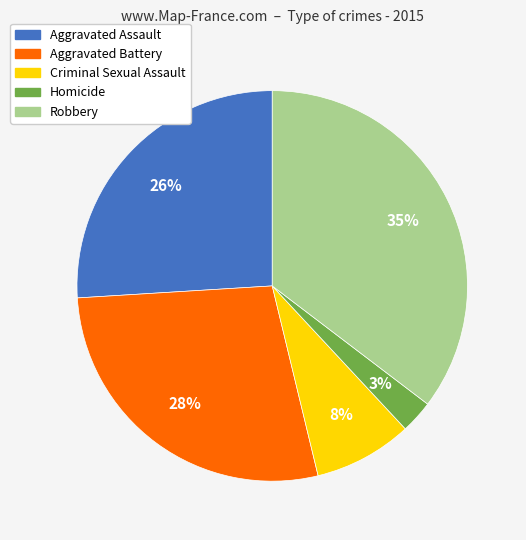

To the nearest percent, what percentage of the pie is Criminal Sexual Assault?

8%